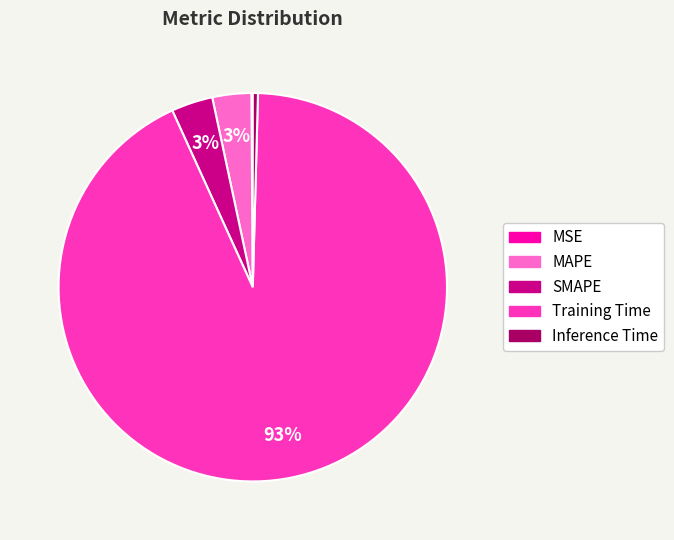

To the nearest percent, what is the average slice percentage?

20%